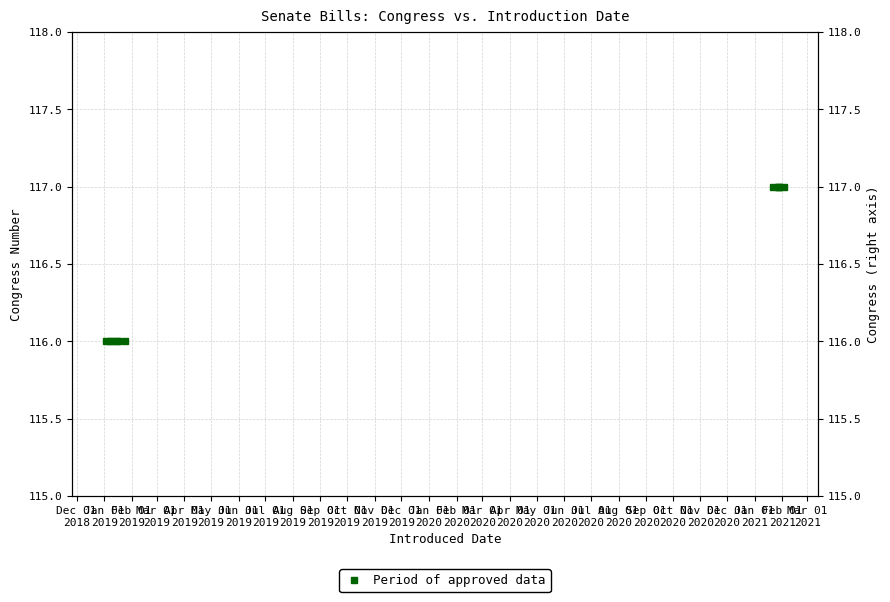

Approximately how many times larger is the value at Dec 01
2018 compared to Mar 01
2019?

1.0